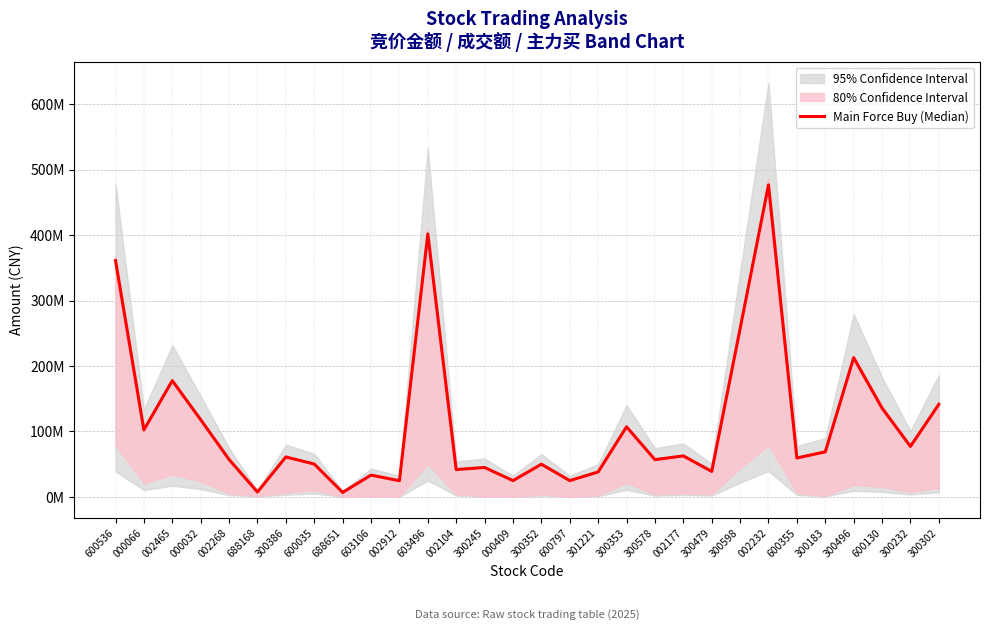

Read the value at 002232.

476684382